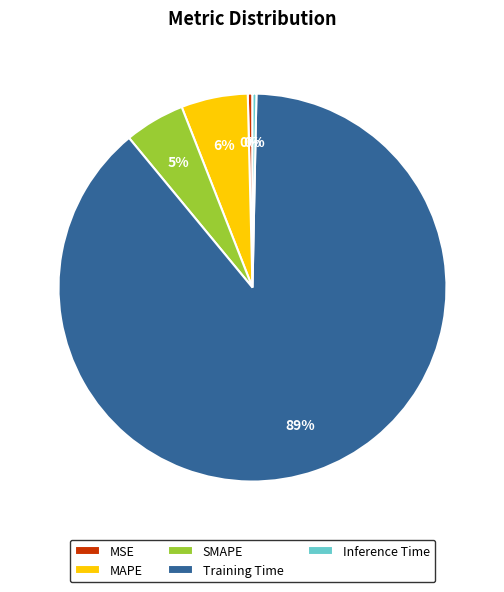

The SMAPE slice represents 5% of the pie. True or false?

True